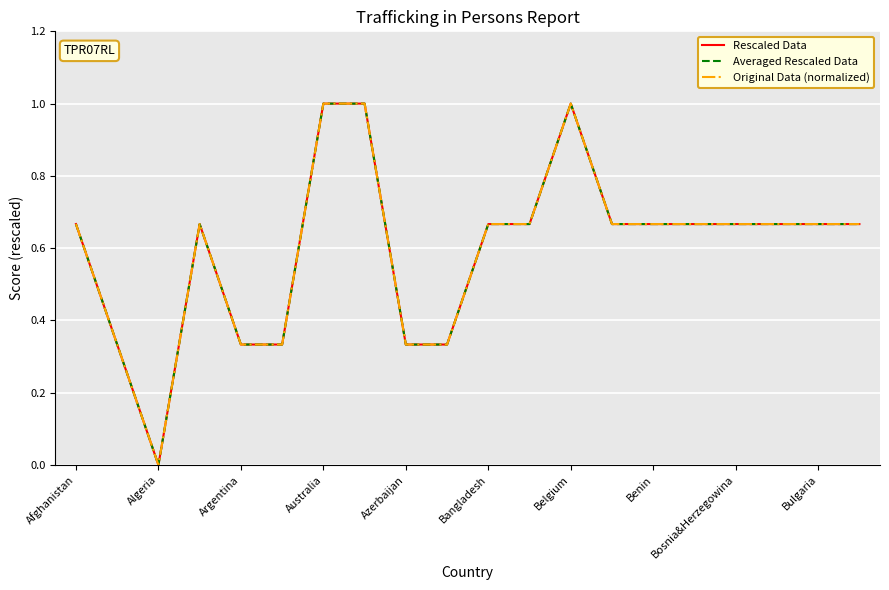

Does the chart display data point markers on the line(s)?

No